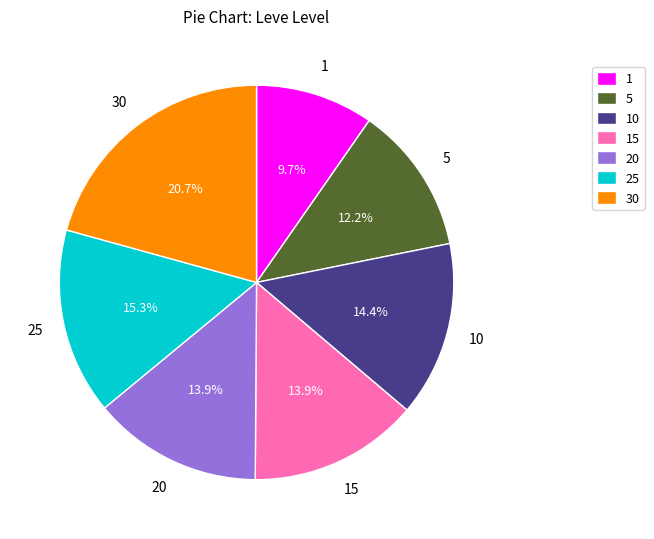

What portion of the pie excludes 15?

86.1%